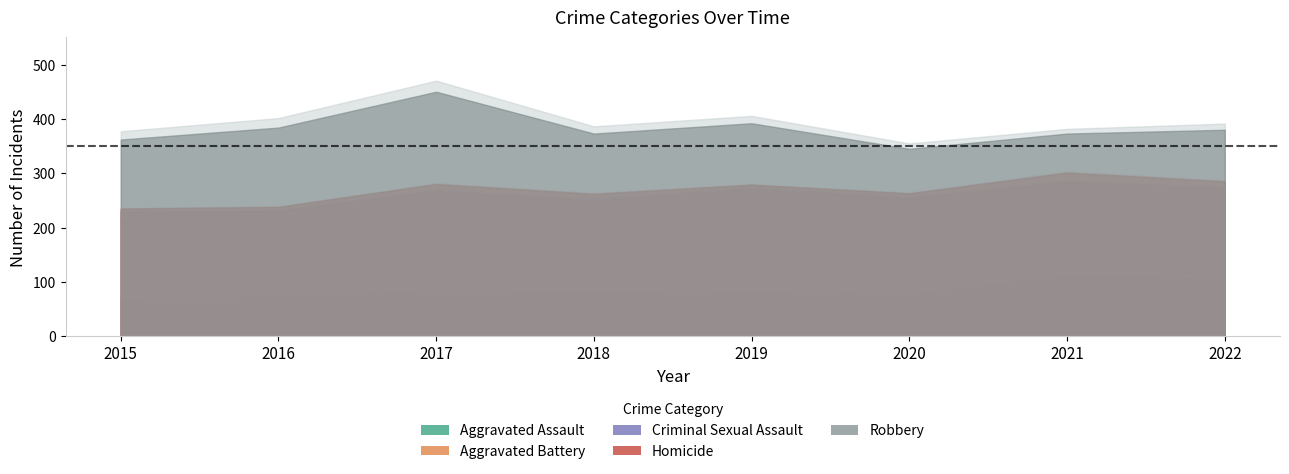

What is the difference between the second highest and minimum values in the Criminal Sexual Assault series?

10